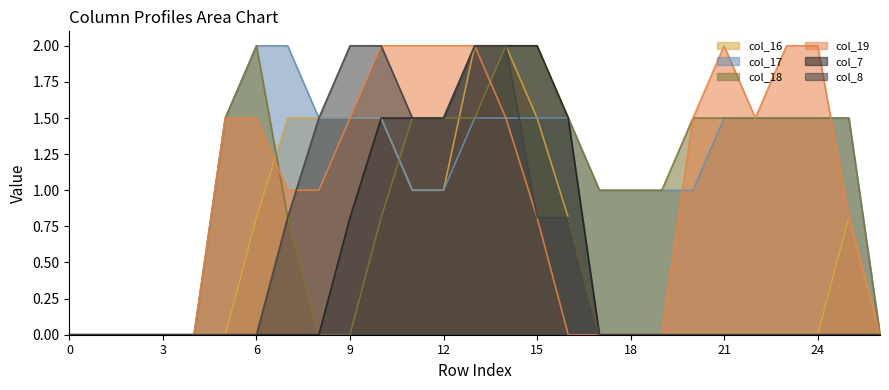

What is the maximum value for col_18?

2.0